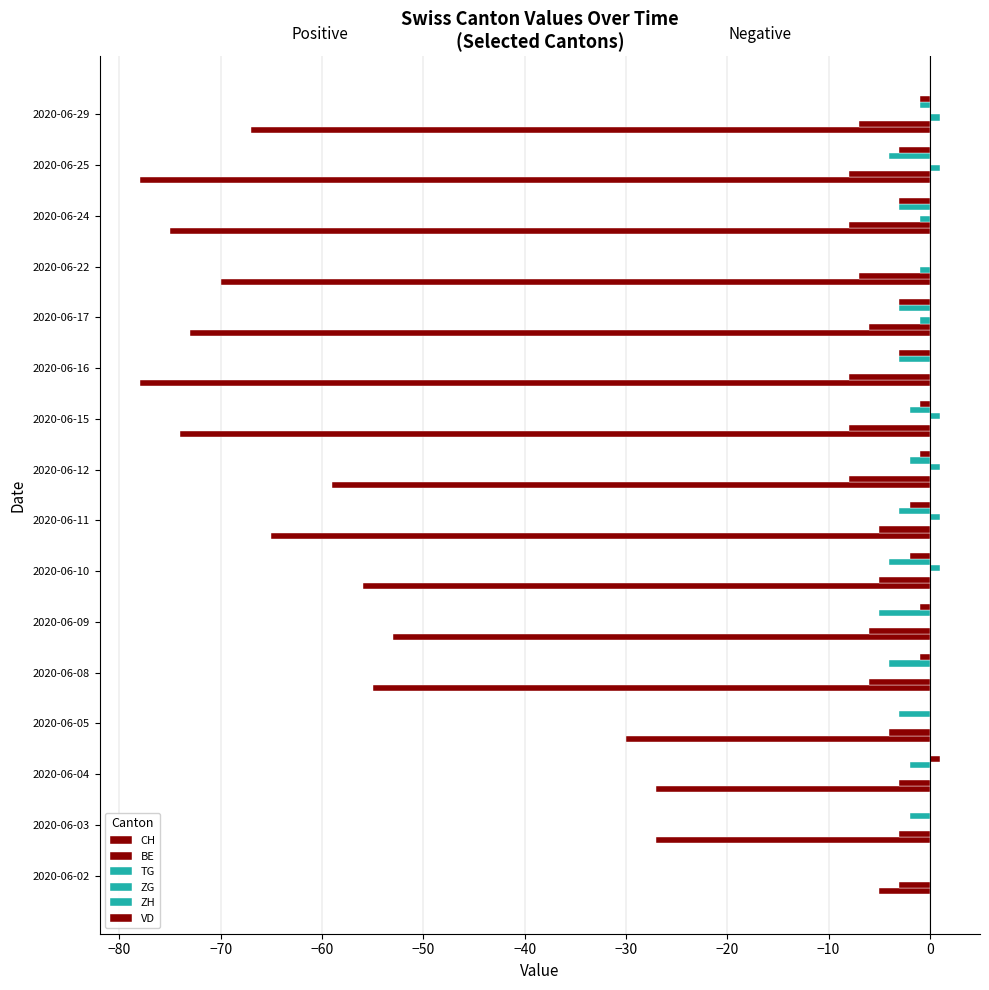

How many data points does each series have?

16